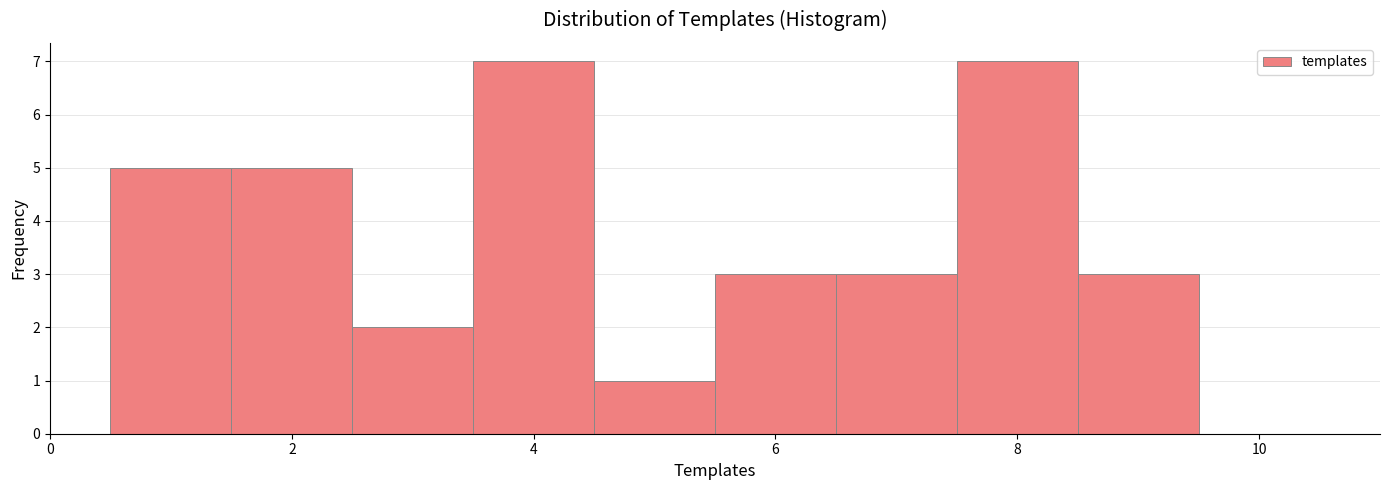

What is the height of the bar covering 5.5 to 6.5 on the x-axis? Neither the bar edges nor the heights are printed on the chart, so give them approximately, as read against the axes.

3